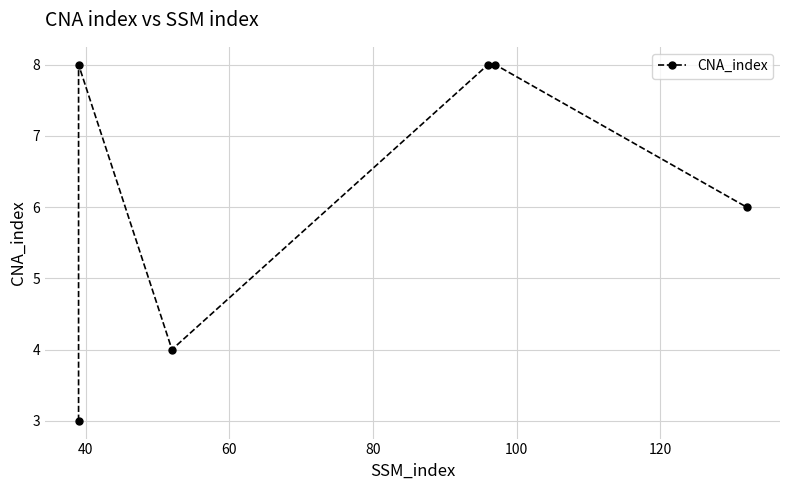

What is the value of the 6th point from the left?

6